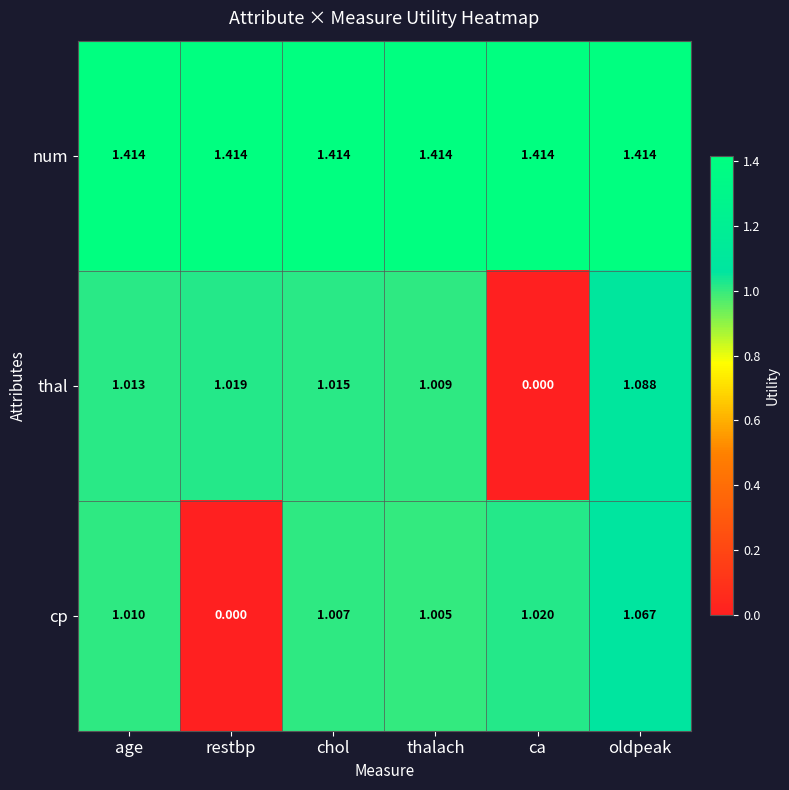

Where does the cp series first go above 1?

age